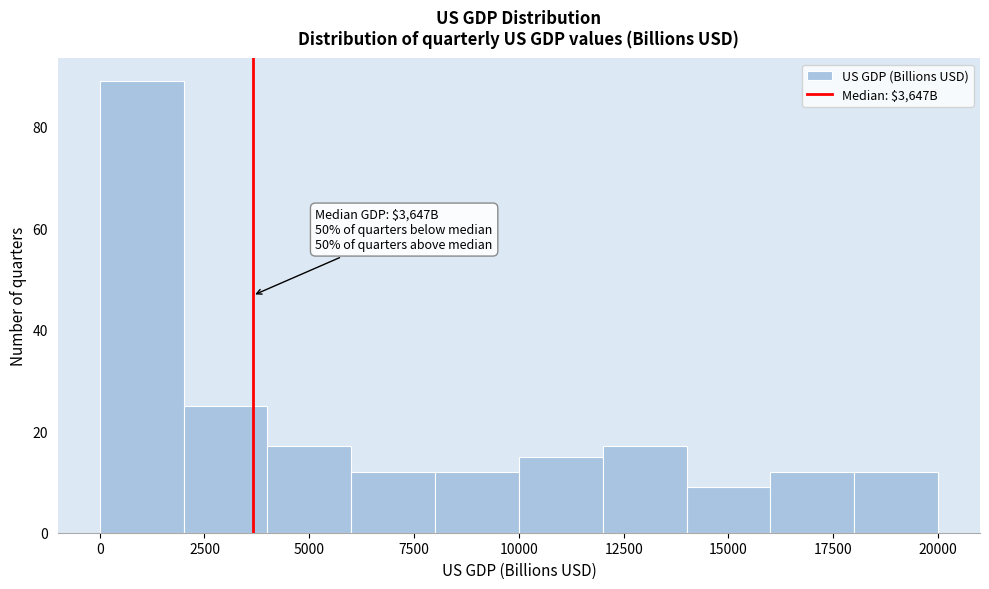

Over which range of the x-axis is the bar tallest?

0 to 2000